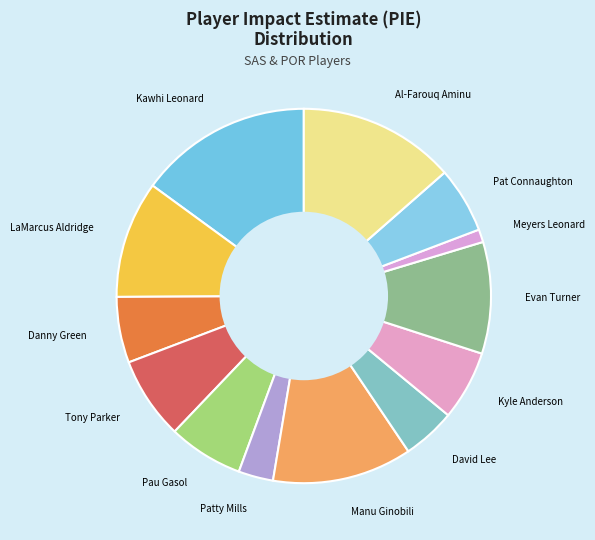

What is the largest slice in the pie chart?

Kawhi Leonard